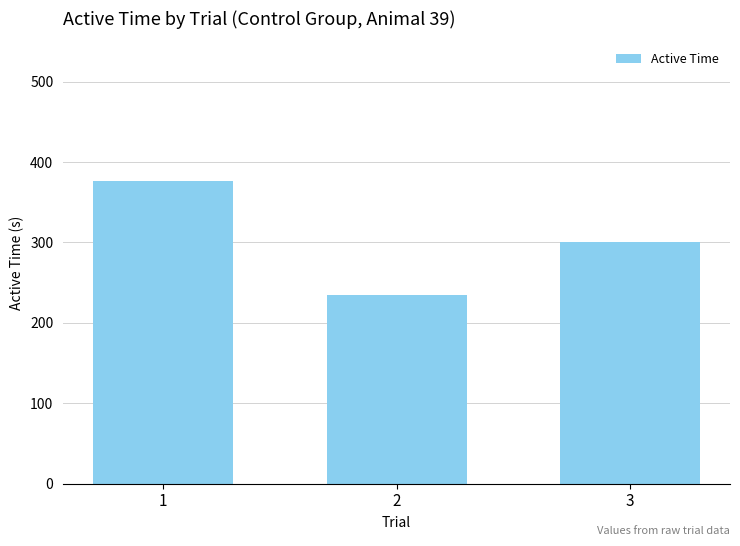

True or false: the data shows 300.7 at 3.

True